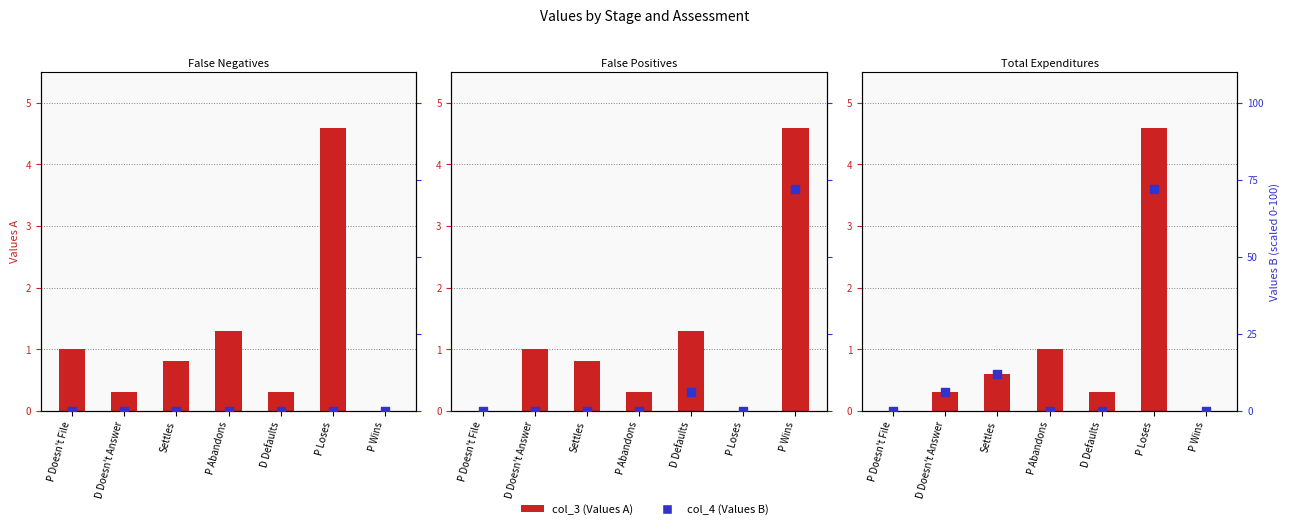

At how many categories does at least one series exceed 56?

1